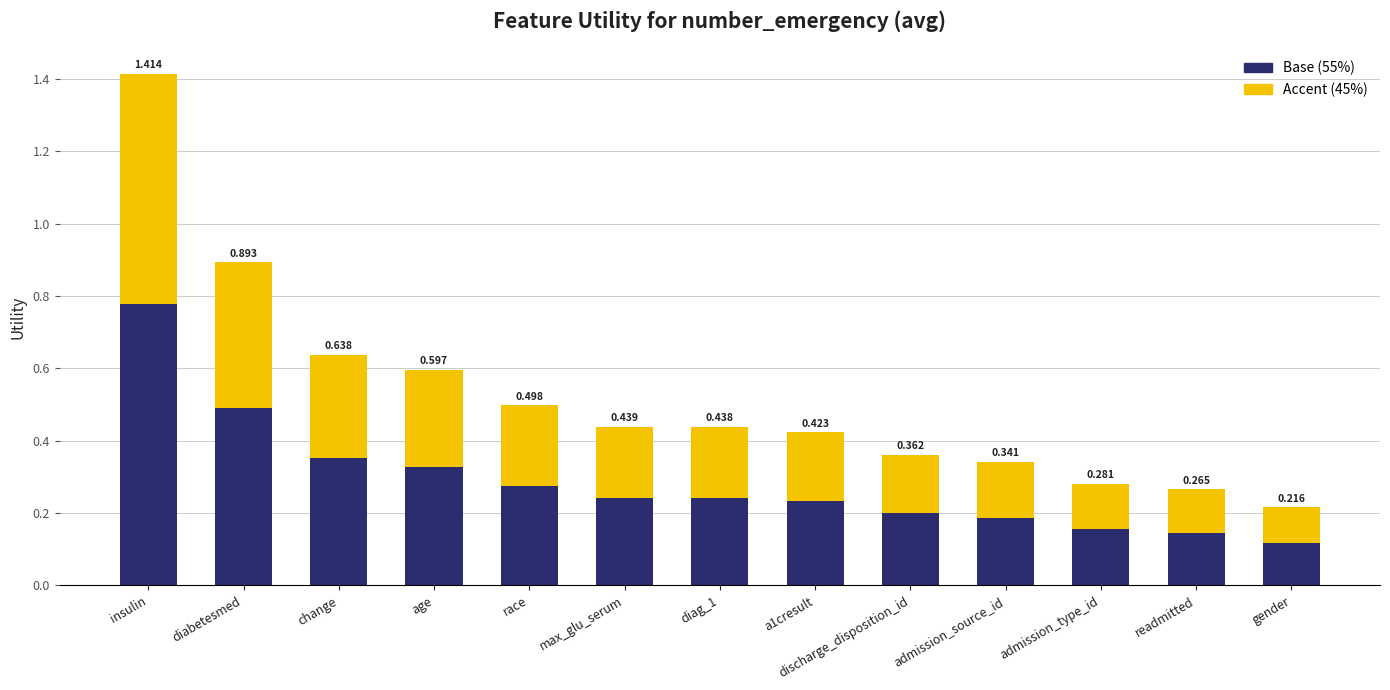

At which label does Base (55%) reach its minimum?

gender